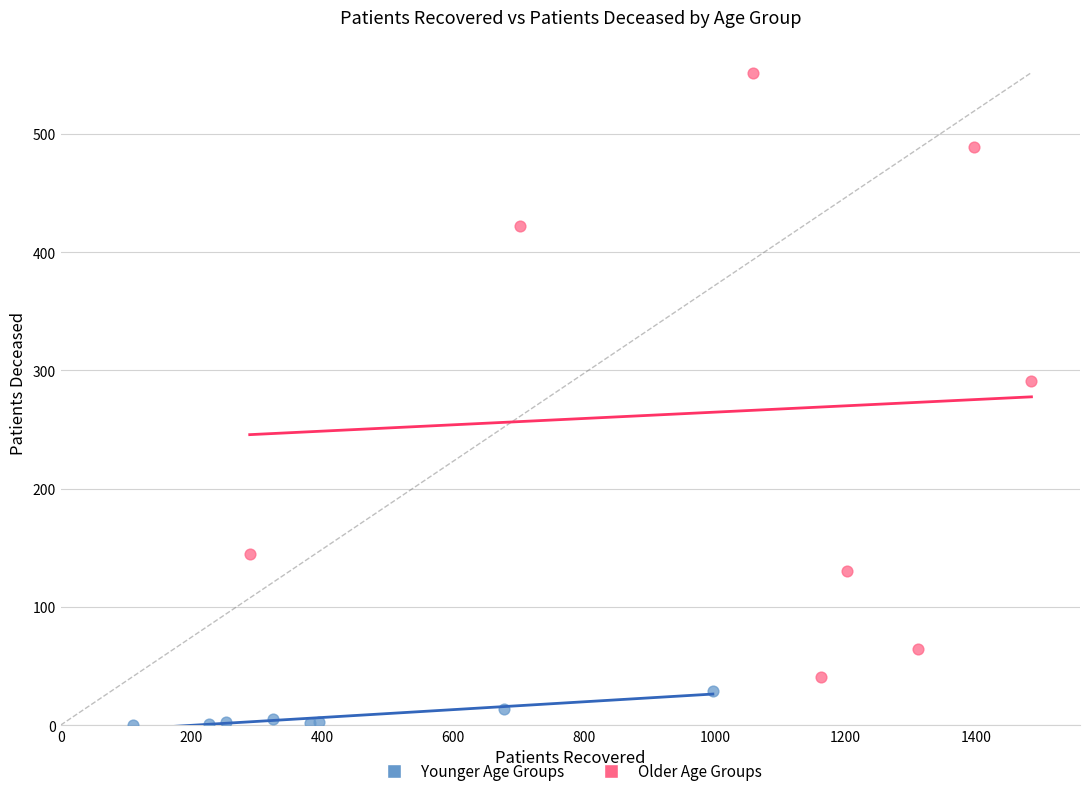

Which series reaches the minimum Y coordinate?

Younger Age Groups